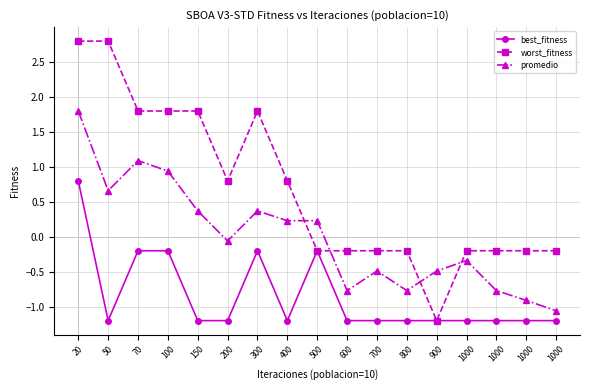

Reading right to left, what are all the values shown in this chart?

best_fitness: -1.2	-1.2	-1.2	-1.2	-1.2	-1.2	-1.2	-1.2	-0.2	-1.2	-0.2	-1.2	-1.2	-0.2	-0.2	-1.2	0.8
worst_fitness: -0.2	-0.2	-0.2	-0.2	-1.2	-0.2	-0.2	-0.2	-0.2	0.8	1.8	0.8	1.8	1.8	1.8	2.8	2.8
promedio: -1.1	-0.9	-0.8	-0.3	-0.5	-0.8	-0.5	-0.8	0.2	0.2	0.4	-0.1	0.4	0.9	1.1	0.7	1.8